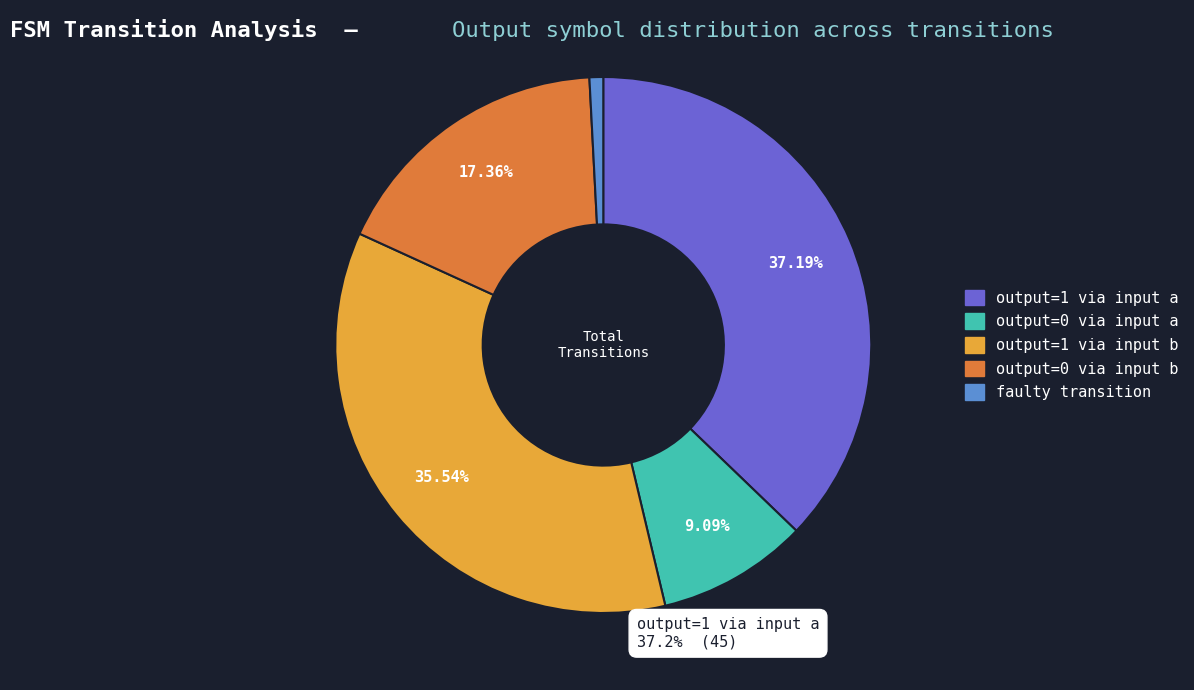

Does any single category account for the majority?

No